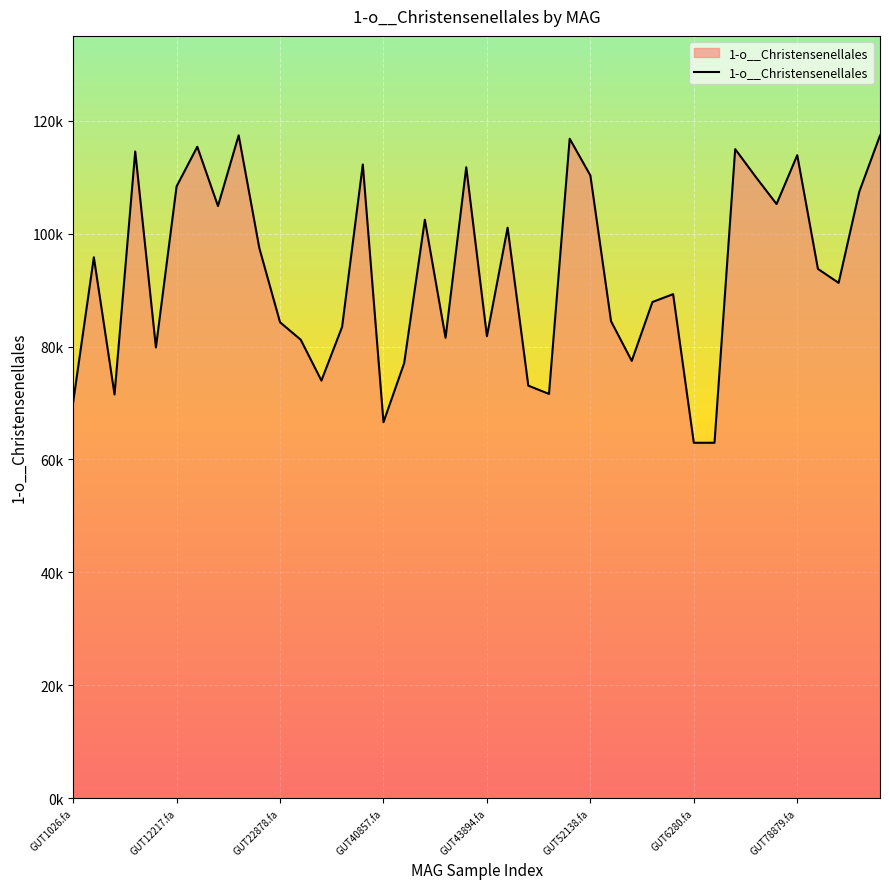

Does the chart display data point markers on the line(s)?

No